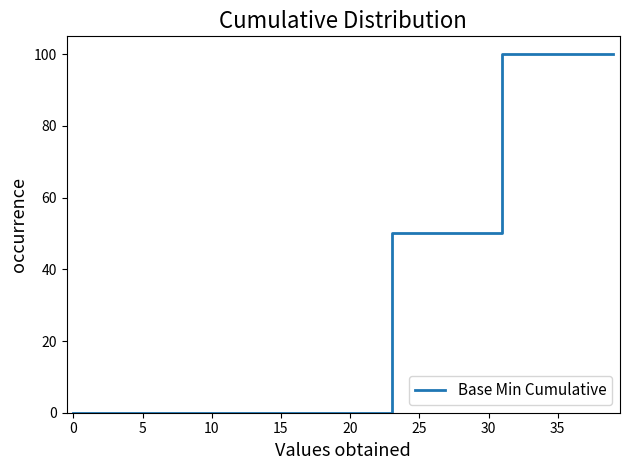

What is the maximum value shown in the chart?

100